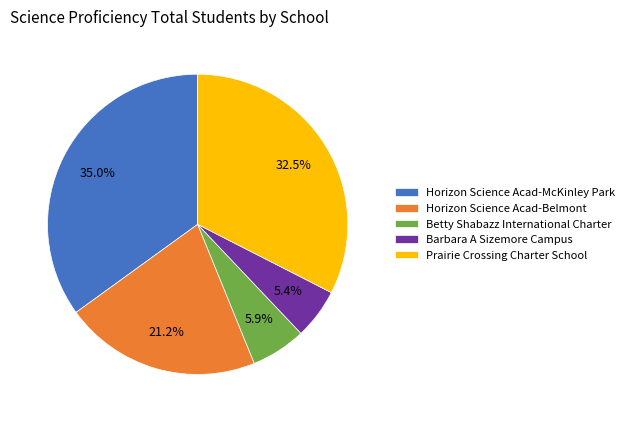

Which category has the biggest portion of the pie?

Horizon Science Acad-McKinley Park